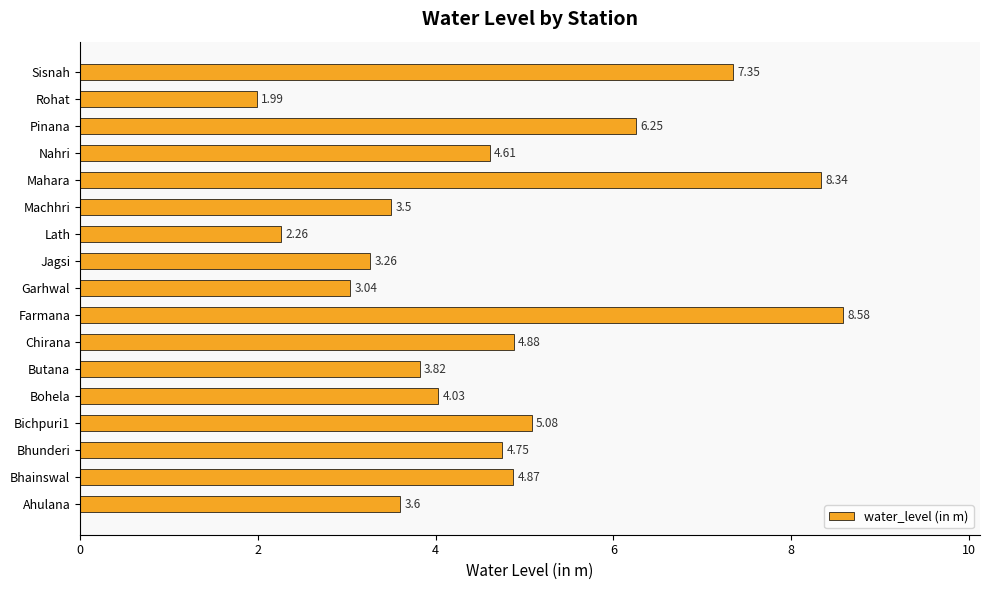

What is the difference between the maximum and minimum values?

6.6